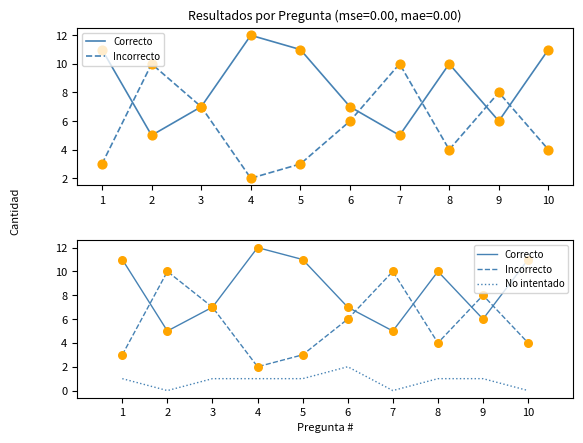

Is the value of No intentado at 5 greater than the value of Incorrecto at 4?

No